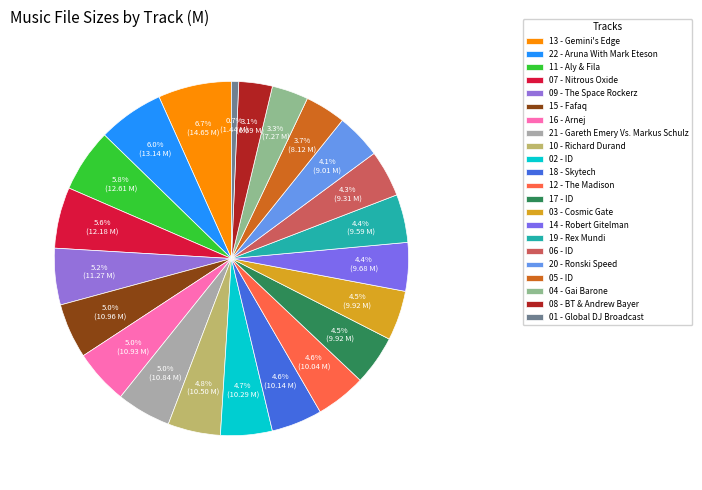

Is the sum of 03 - Cosmic Gate and 08 - BT & Andrew Bayer greater than half?

No